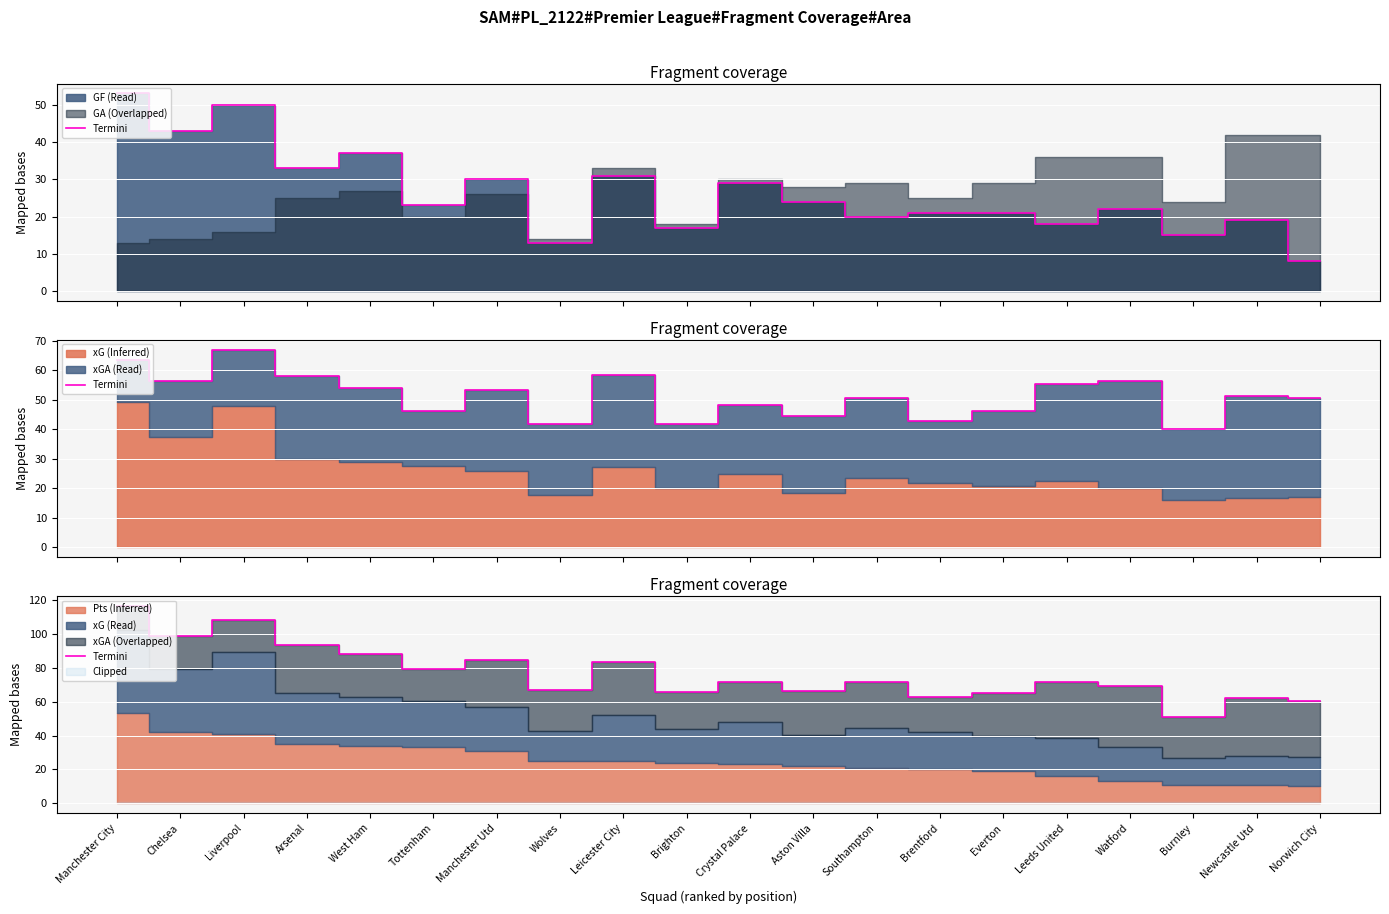

Between Manchester City and Everton, which is larger?

Manchester City